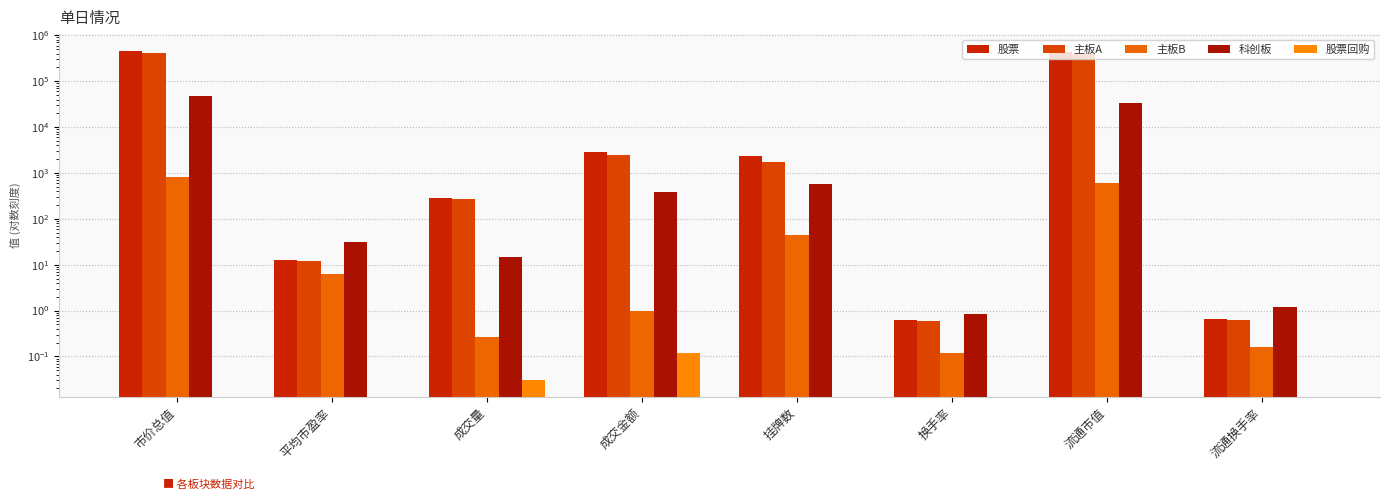

The 股票 series shows 179415.5 at 流通市值. True or false?

False